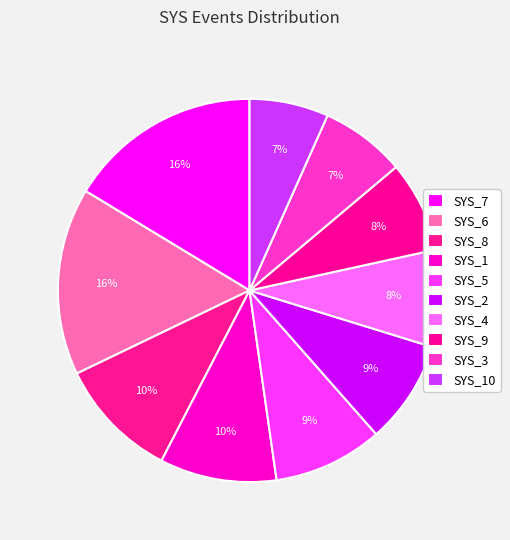

What is the largest slice in the pie chart?

SYS_7